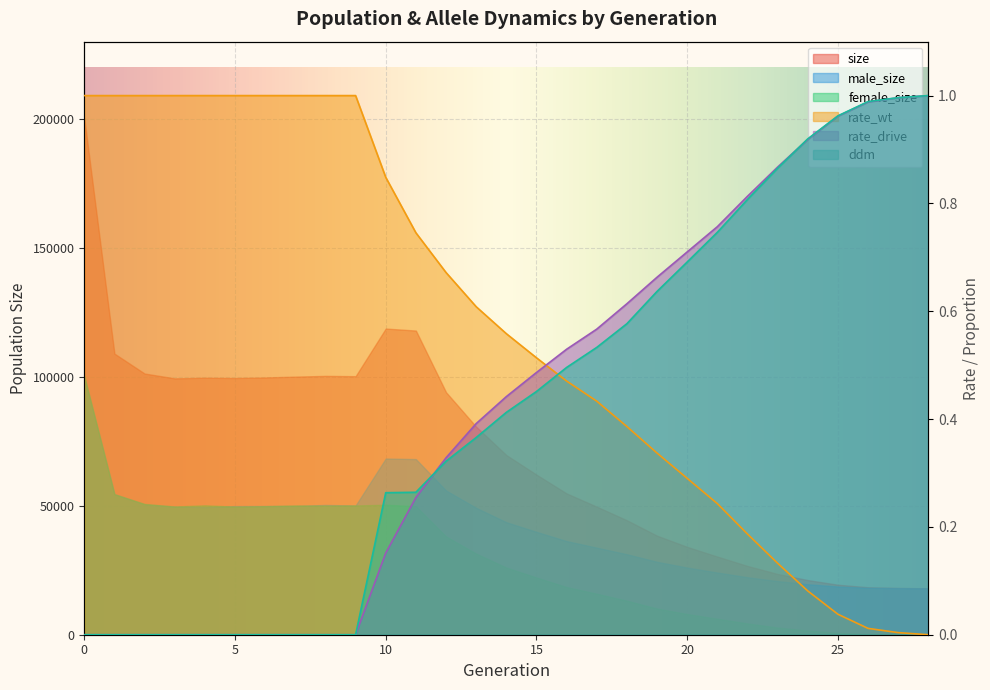

List the labels in order of male_size value, smallest first.

28, 27, 26, 25, 24, 23, 22, 21, 20, 19, 18, 17, 16, 15, 14, 13, 4, 3, 5, 6, 7, 9, 8, 2, 1, 12, 11, 10, 0